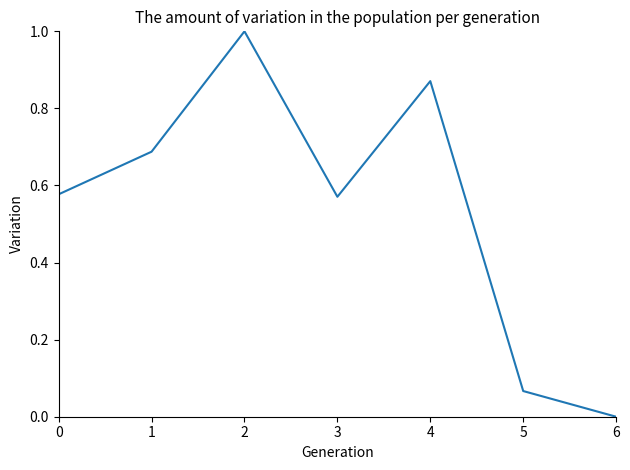

At which category does the data reach its first local valley?

3